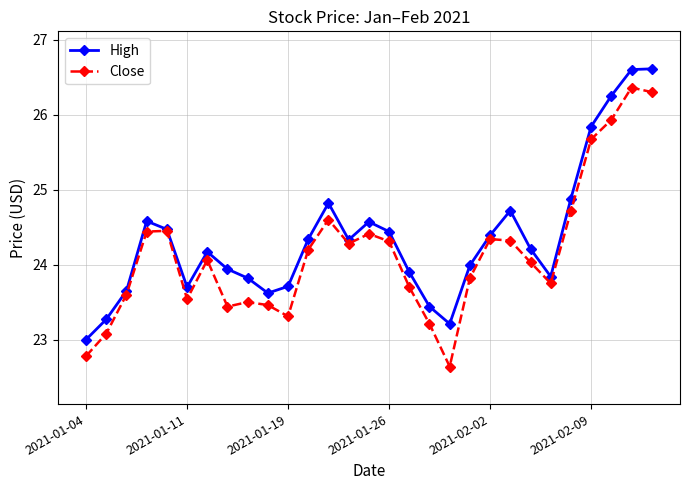

Rank the series by their average value, from lowest to highest.

Close, High